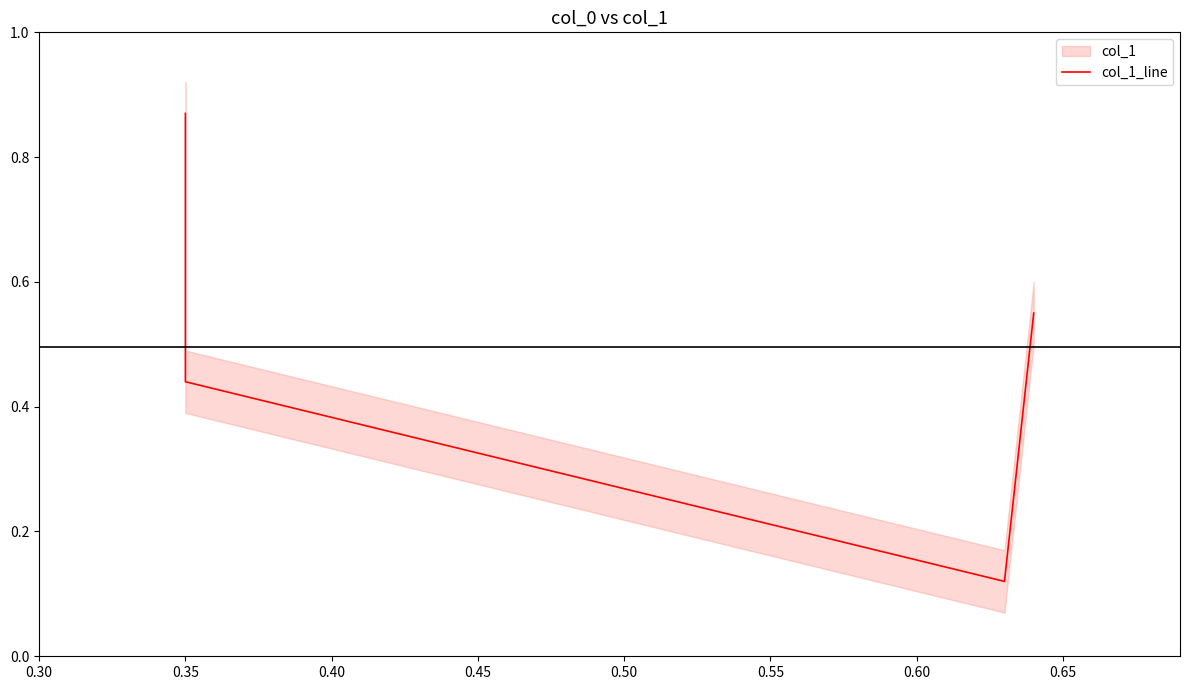

What is the difference between the second highest and second lowest values?

0.1